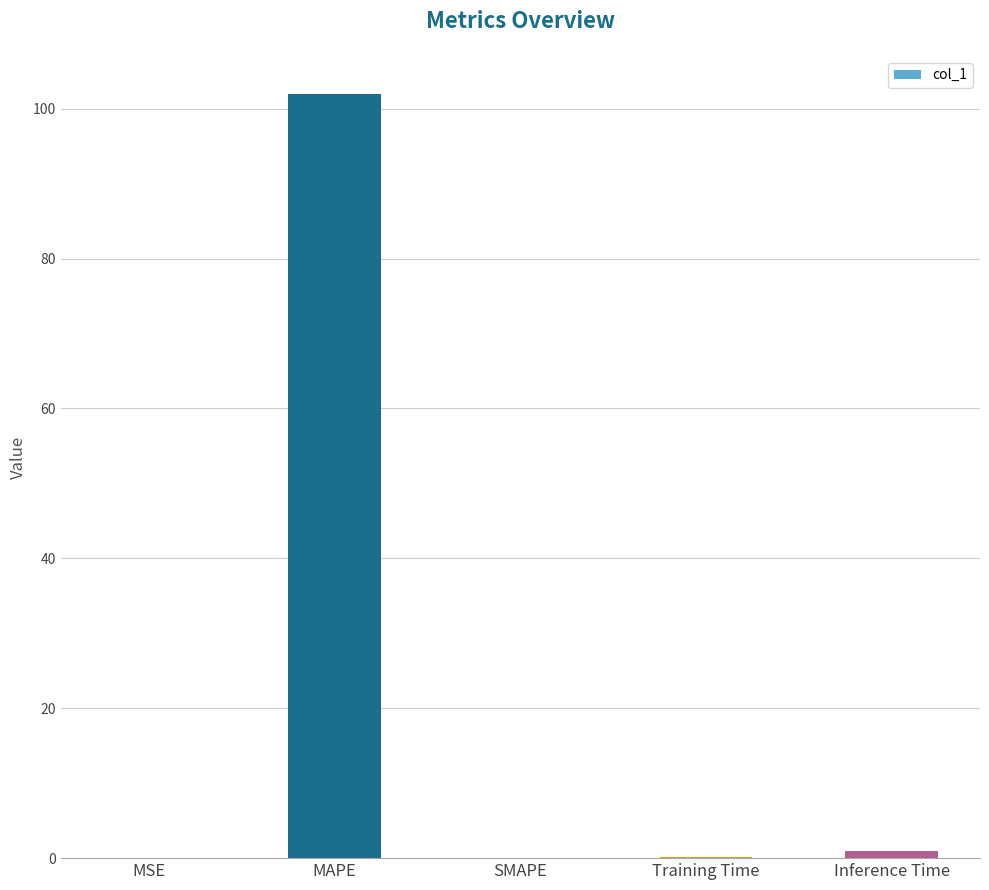

What is the sum of all values?

103.0